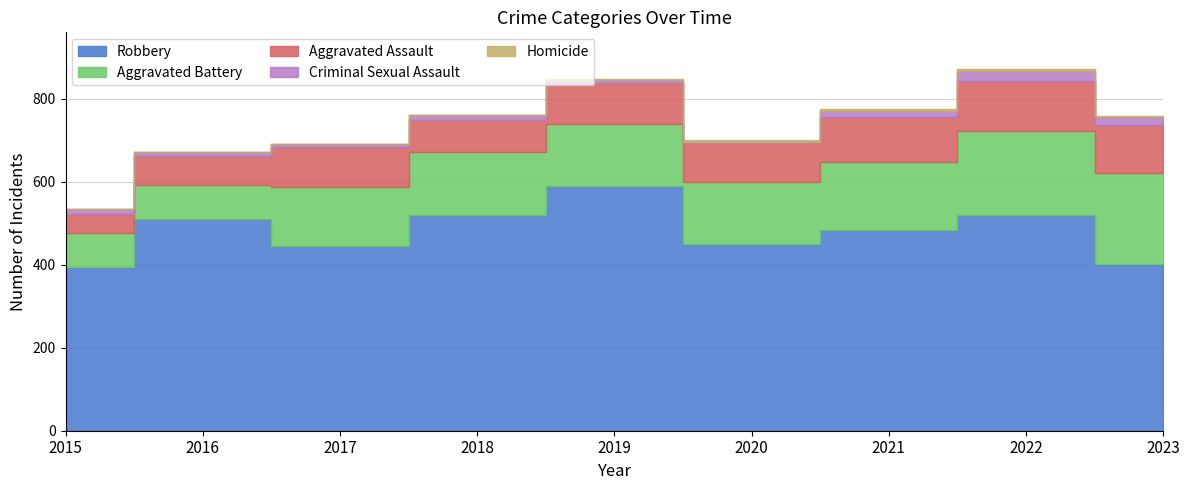

The value of Aggravated Battery at 2016 is 108. True or false?

False